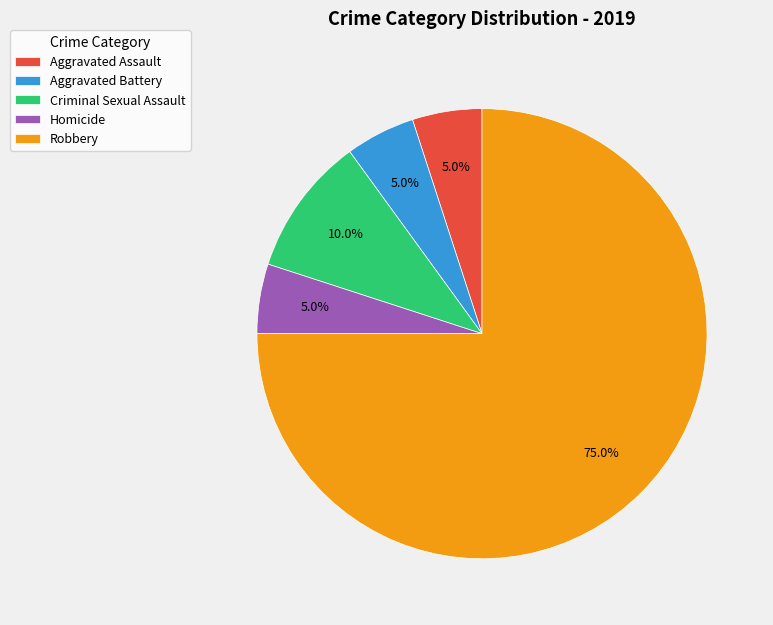

Does any single category account for the majority?

Yes